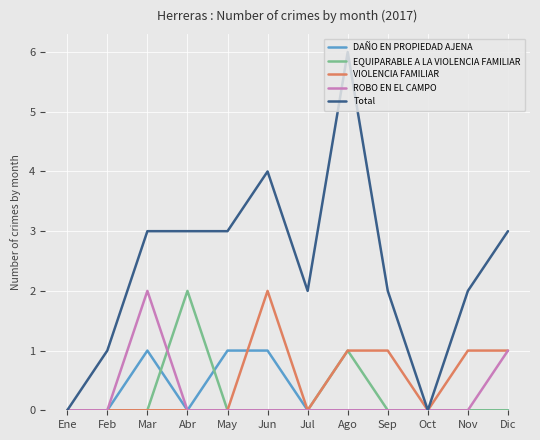

At which category is the sum across all series the highest?

Ago